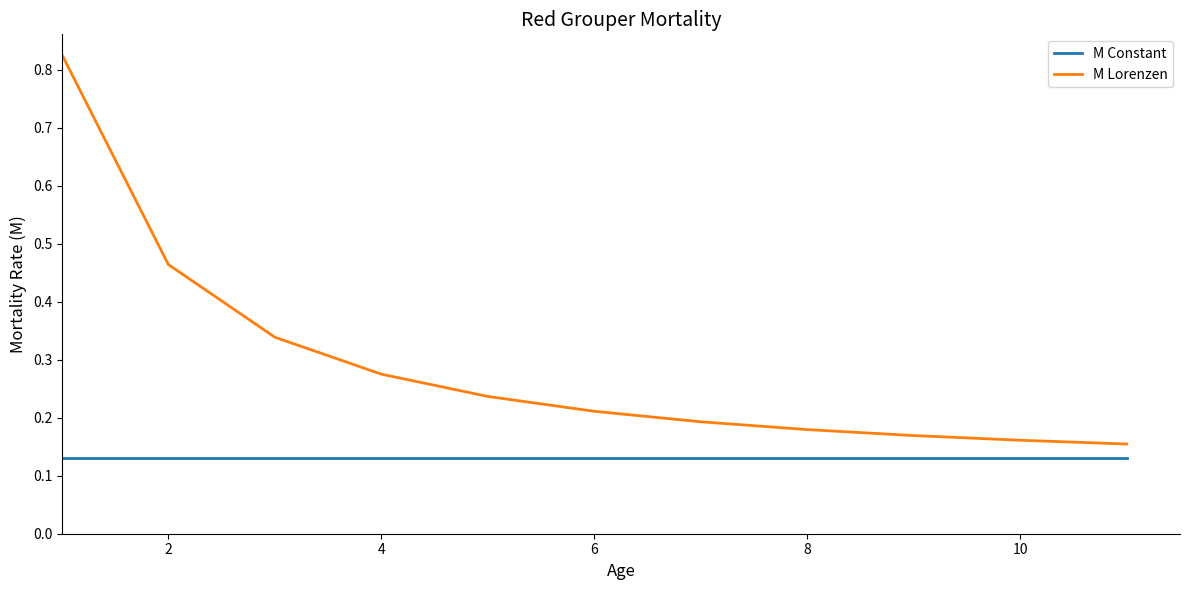

True or false: M Constant and M Lorenzen cross at least once.

False